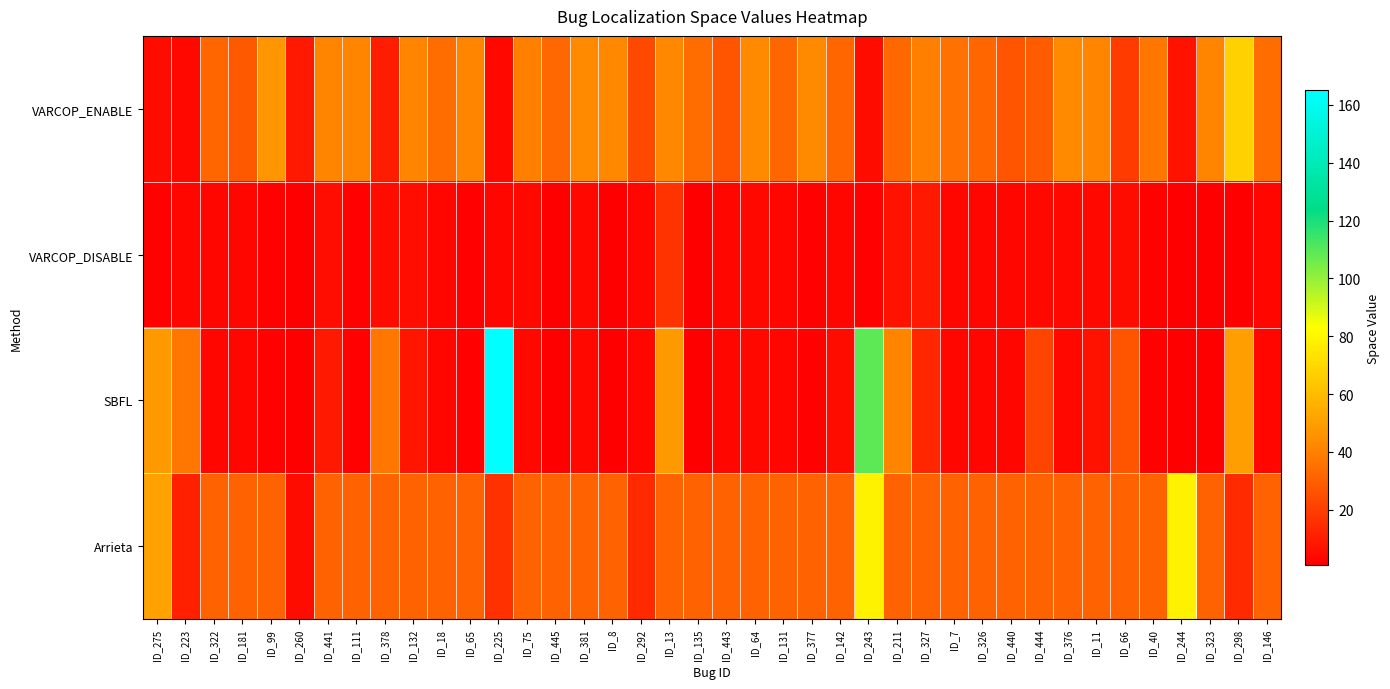

Reading right to left, extract all data points from this chart.

VARCOP_ENABLE: ID_146=34	ID_298=67	ID_323=41	ID_244=7	ID_40=37	ID_66=19	ID_11=41	ID_376=43	ID_444=29	ID_440=27	ID_326=32	ID_7=35	ID_327=40	ID_211=33	ID_243=5	ID_142=32	ID_377=43	ID_131=32	ID_64=43	ID_443=27	ID_135=34	ID_13=42	ID_292=23	ID_8=42	ID_381=43	ID_445=33	ID_75=40	ID_225=4	ID_65=41	ID_18=34	ID_132=41	ID_378=10	ID_111=41	ID_441=41	ID_260=9	ID_99=47	ID_181=28	ID_322=32	ID_223=4	ID_275=5
VARCOP_DISABLE: ID_146=3	ID_298=1	ID_323=1	ID_244=1	ID_40=2	ID_66=5	ID_11=4	ID_376=4	ID_444=4	ID_440=3	ID_326=3	ID_7=3	ID_327=9	ID_211=7	ID_243=2	ID_142=3	ID_377=2	ID_131=3	ID_64=4	ID_443=3	ID_135=1	ID_13=17	ID_292=3	ID_8=1	ID_381=4	ID_445=1	ID_75=4	ID_225=3	ID_65=2	ID_18=3	ID_132=6	ID_378=5	ID_111=2	ID_441=6	ID_260=1	ID_99=2	ID_181=3	ID_322=3	ID_223=3	ID_275=2
SBFL: ID_146=3	ID_298=50	ID_323=1	ID_244=1	ID_40=2	ID_66=27	ID_11=7	ID_376=4	ID_444=22	ID_440=3	ID_326=3	ID_7=3	ID_327=13	ID_211=41	ID_243=109	ID_142=5	ID_377=2	ID_131=3	ID_64=4	ID_443=3	ID_135=1	ID_13=48	ID_292=3	ID_8=1	ID_381=4	ID_445=1	ID_75=4	ID_225=165	ID_65=2	ID_18=3	ID_132=8	ID_378=37	ID_111=2	ID_441=9	ID_260=1	ID_99=2	ID_181=3	ID_322=3	ID_223=37	ID_275=48
Arrieta: ID_146=31	ID_298=14	ID_323=31	ID_244=79	ID_40=31	ID_66=31	ID_11=31	ID_376=31	ID_444=31	ID_440=31	ID_326=31	ID_7=31	ID_327=31	ID_211=31	ID_243=79	ID_142=31	ID_377=31	ID_131=31	ID_64=31	ID_443=31	ID_135=31	ID_13=31	ID_292=14	ID_8=31	ID_381=31	ID_445=31	ID_75=31	ID_225=16	ID_65=31	ID_18=31	ID_132=31	ID_378=31	ID_111=31	ID_441=31	ID_260=5	ID_99=31	ID_181=31	ID_322=31	ID_223=11	ID_275=51